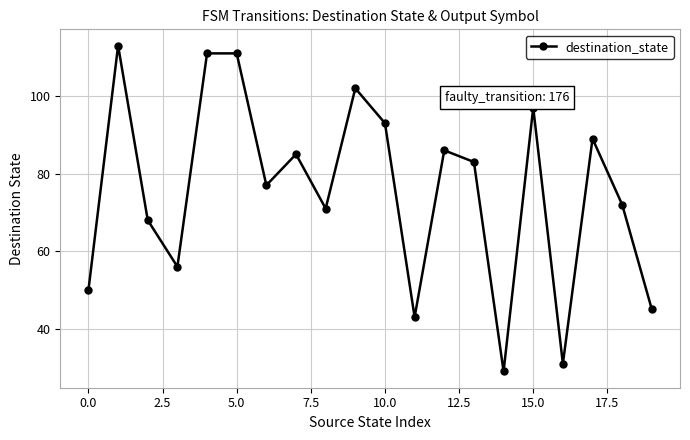

Reading left to right, transcribe all the data shown in this chart.

50	113	68	56	111	111	77	85	71	102	93	43	86	83	29	97	31	89	72	45